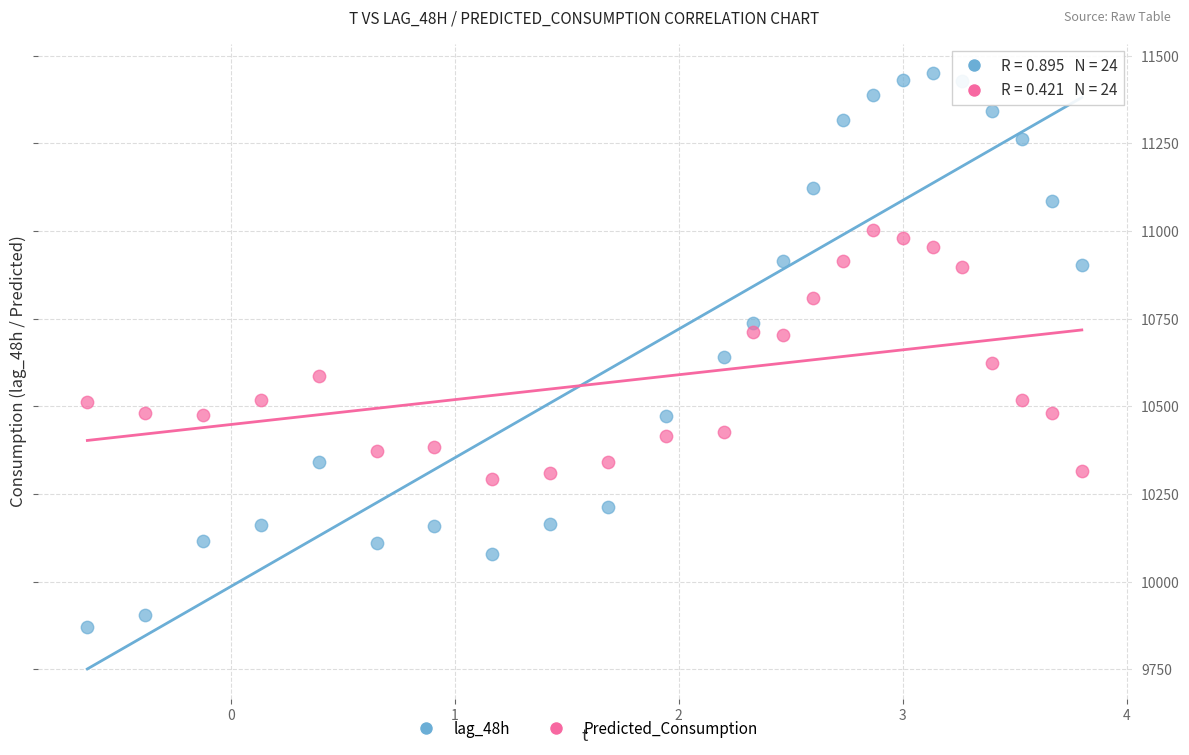

Which series has the largest Y range (max minus min)?

lag_48h